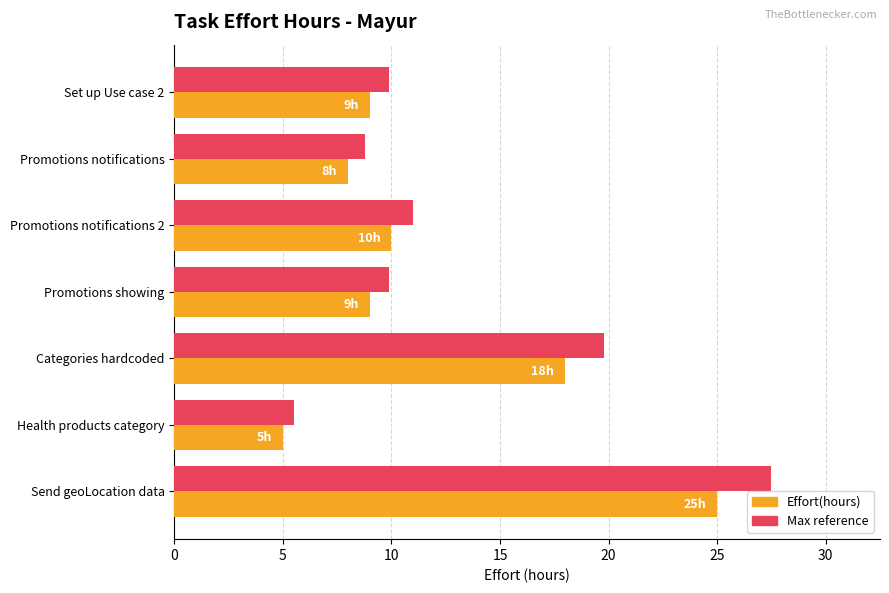

Is it true that Effort(hours) equals 9.0 at Set up Use case 2?

True